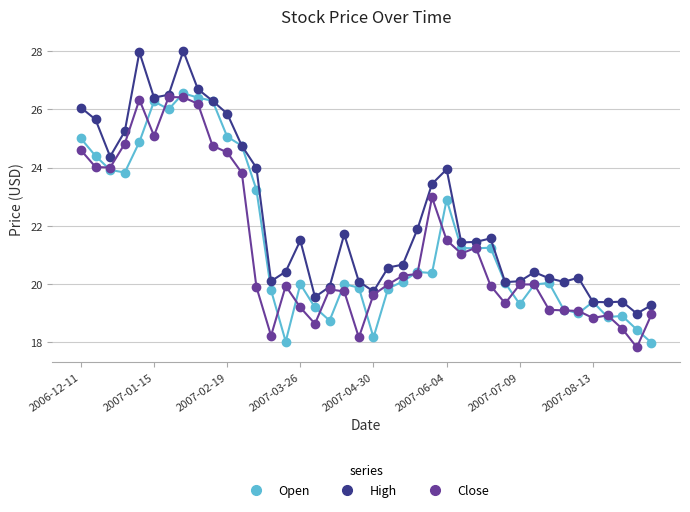

Rank the series by their maximum value, from highest to lowest.

High, Open, Close